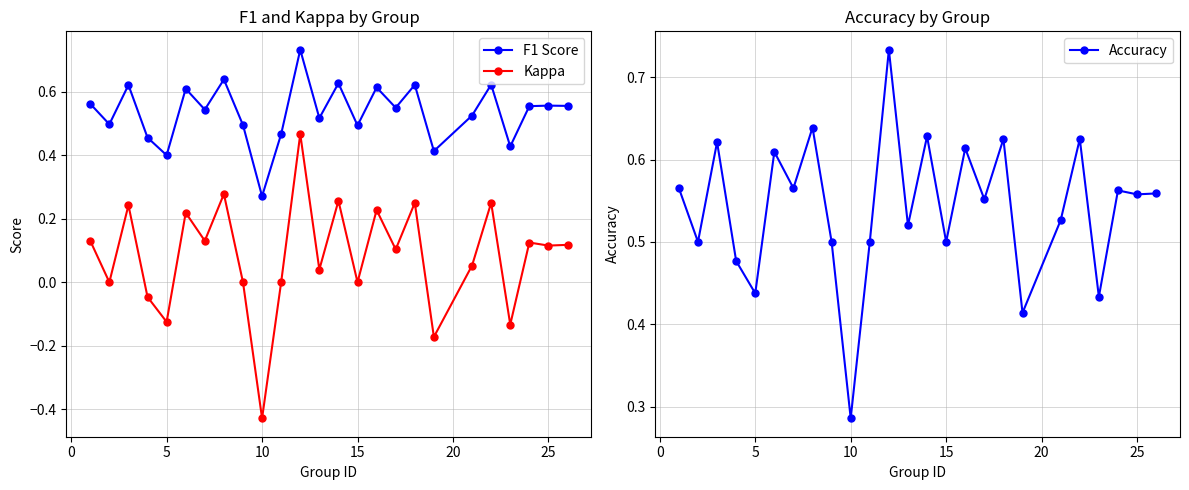

True or false: F1 Score and Accuracy cross at least once.

False